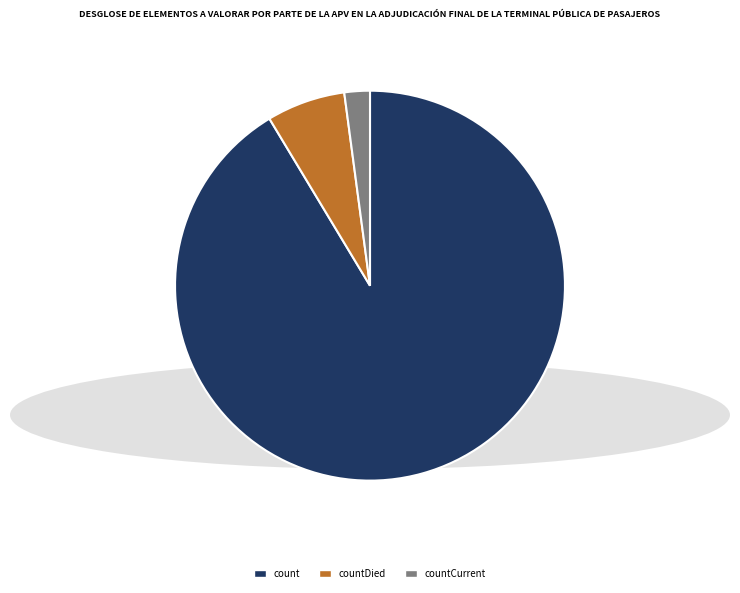

The countDied slice represents 7% of the pie. True or false?

True